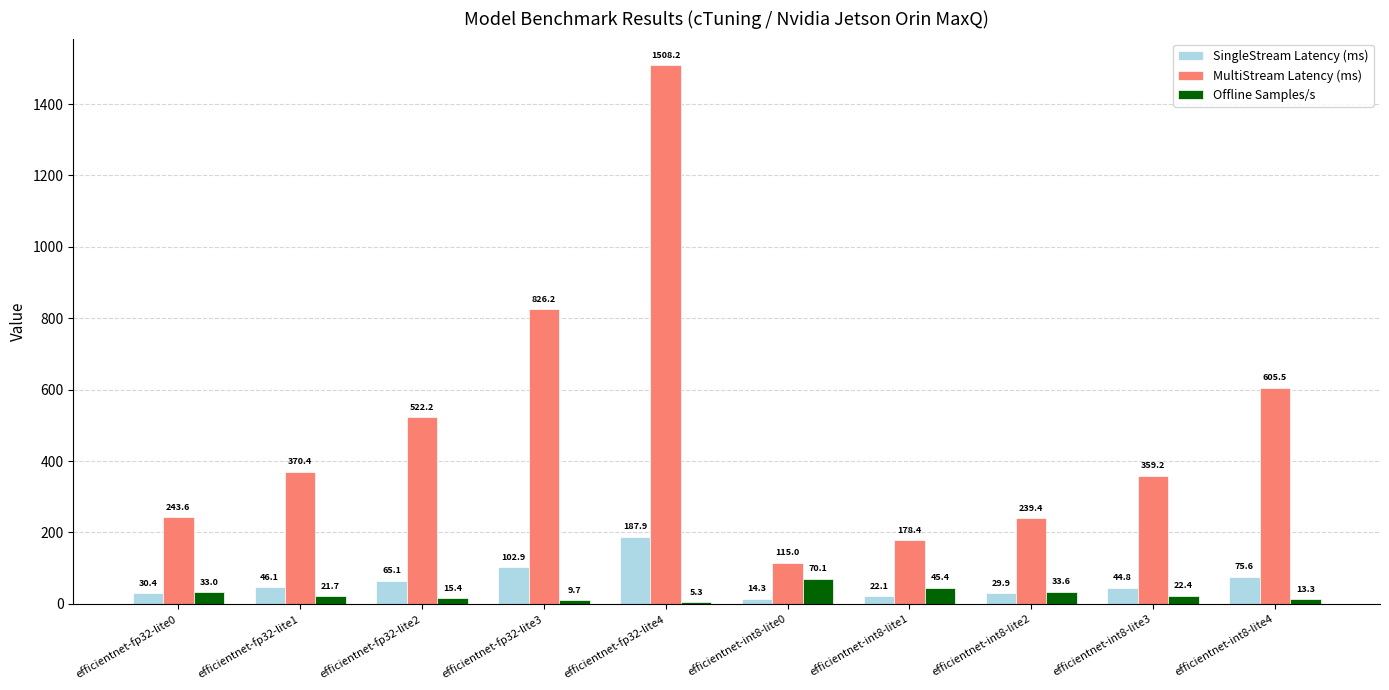

What is the approximate value of Offline Samples/s at efficientnet-int8-lite3?

22.4